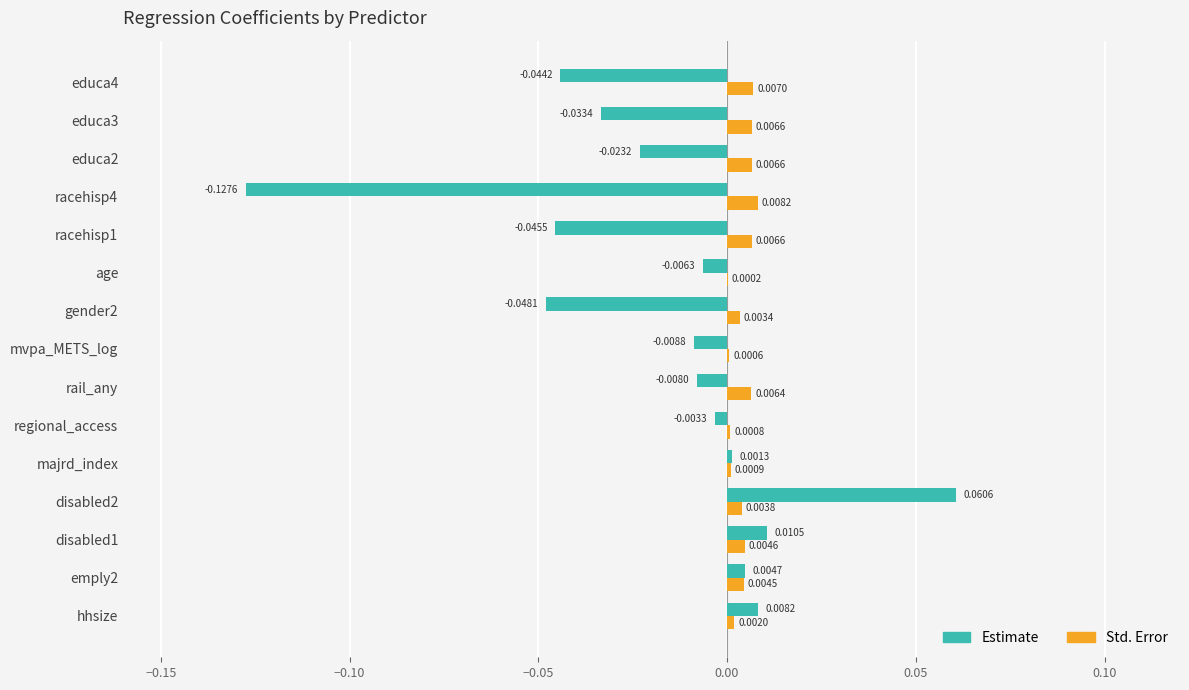

At which category does the chart reach its peak across all series?

disabled2